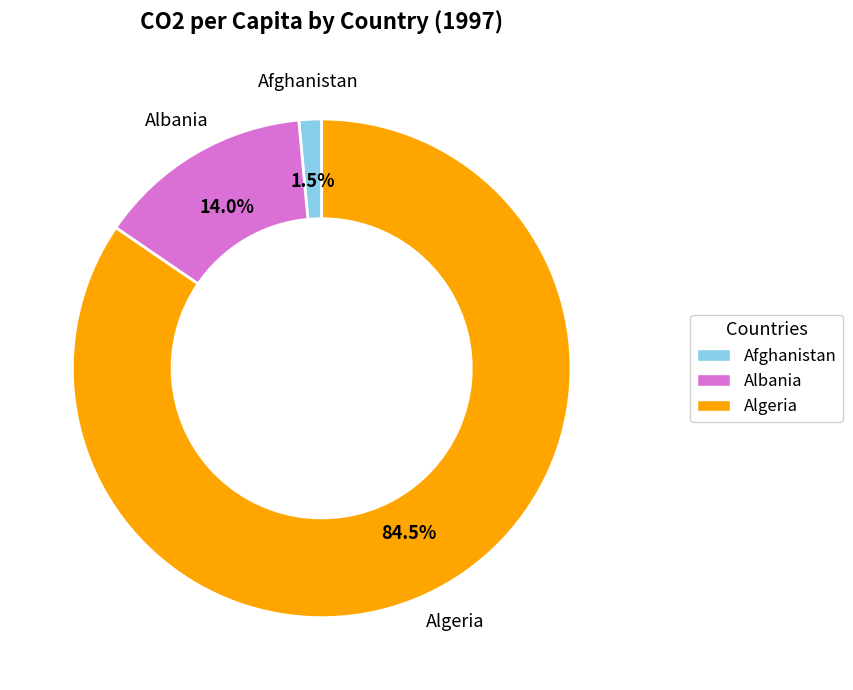

Which has a higher value, Albania or Algeria?

Algeria